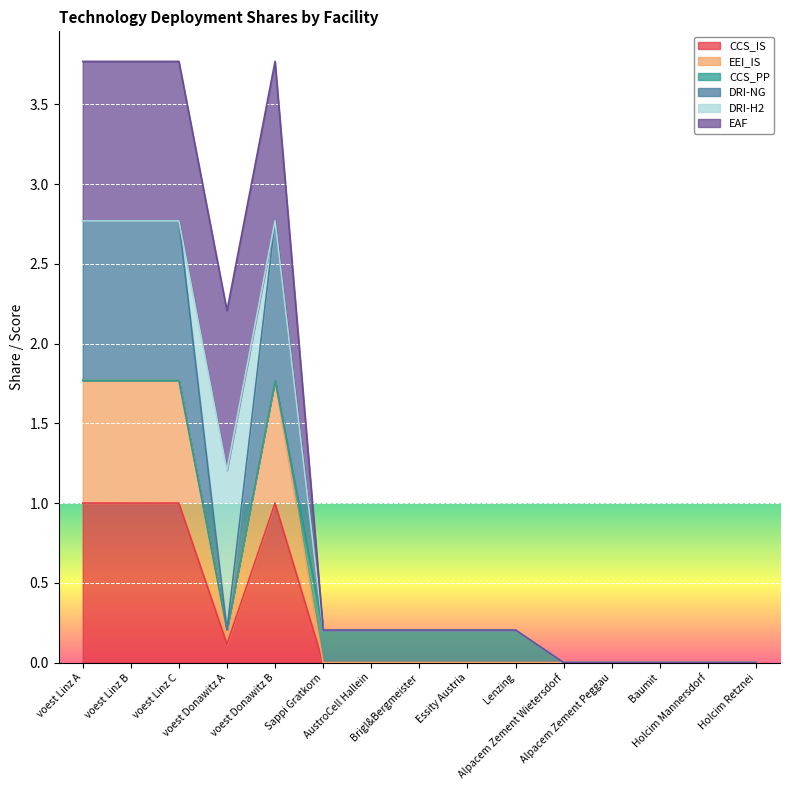

In EEI_IS, how many points are lower than both neighbors (excluding endpoints)?

1